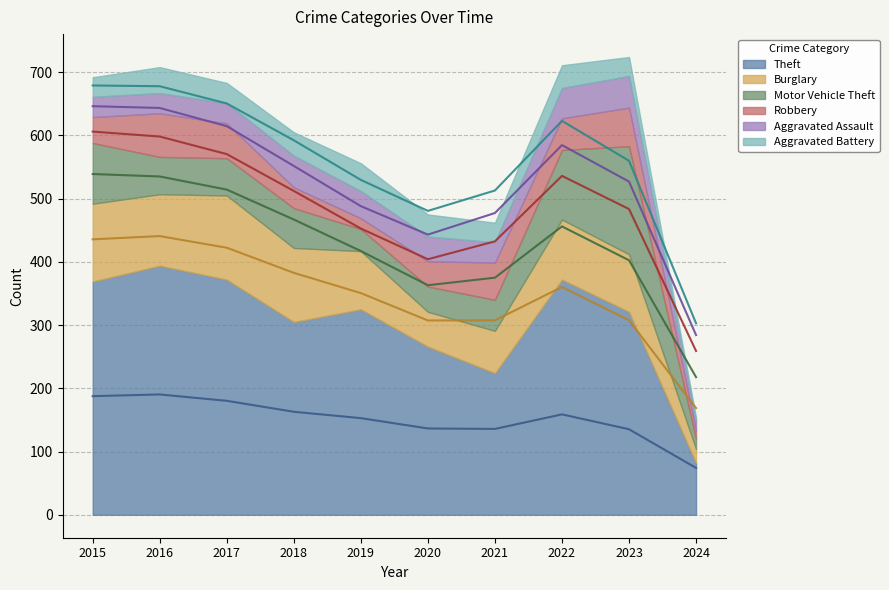

What is the sum of all Aggravated Assault values?

373